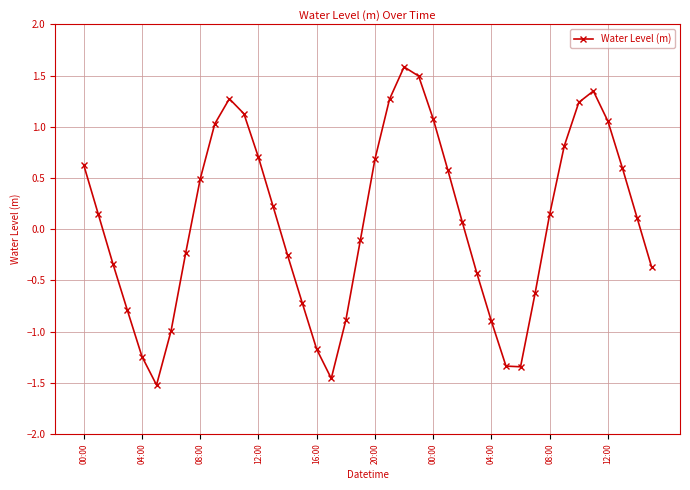

What is the difference between the second highest and second lowest values?

3.0